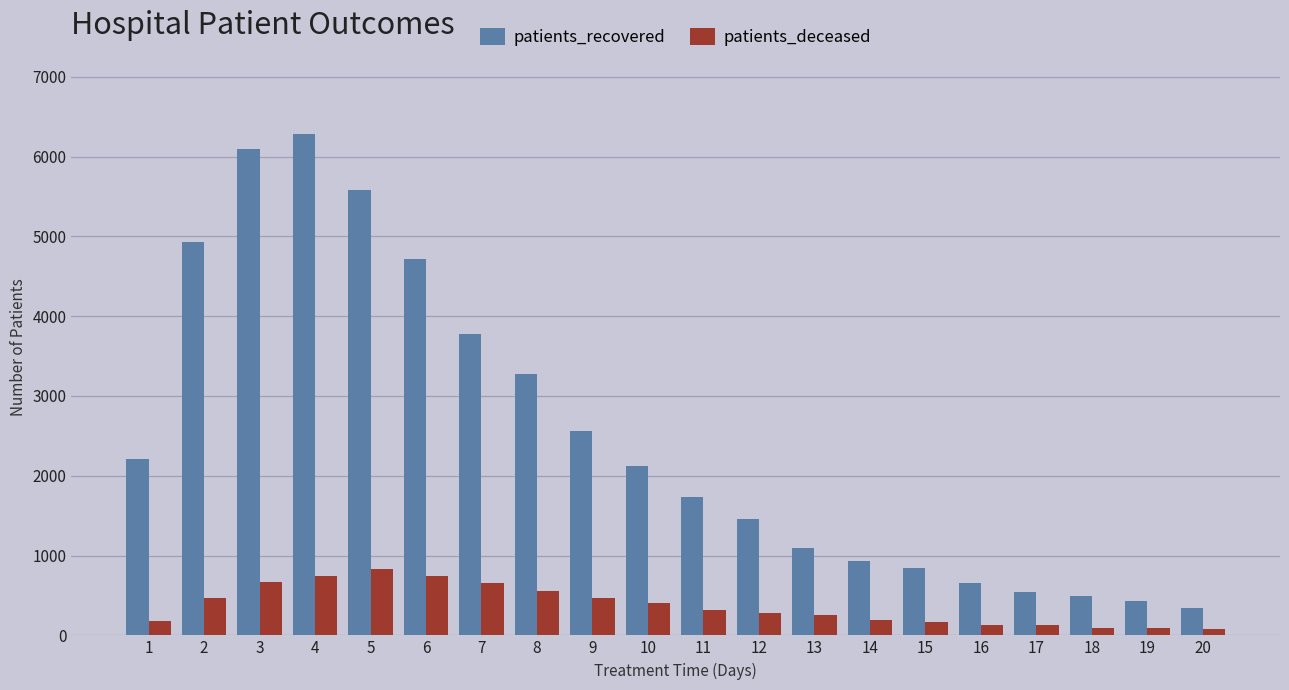

What is the value of the patients_recovered bar at the 13th from the left?

1099